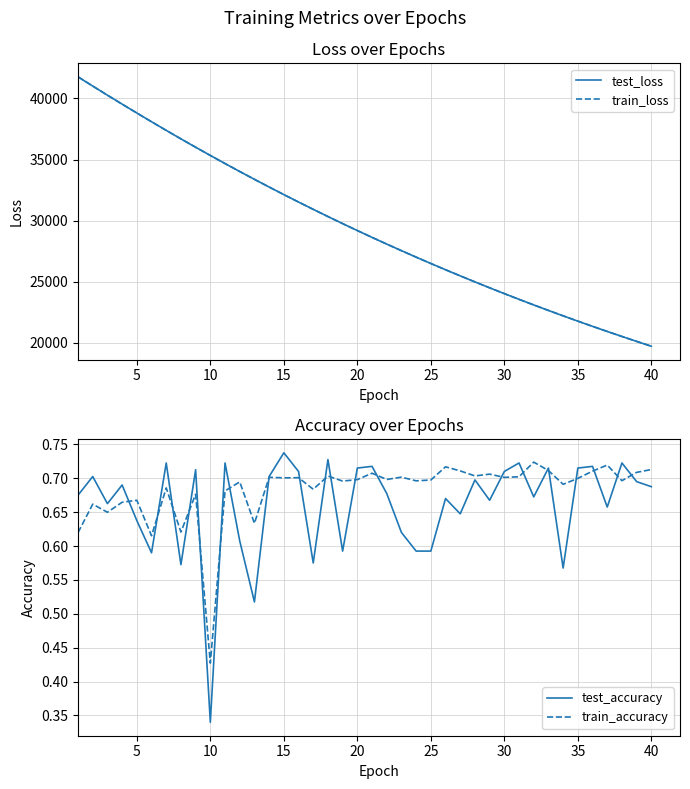

What is the maximum value for train_loss?

41771.5